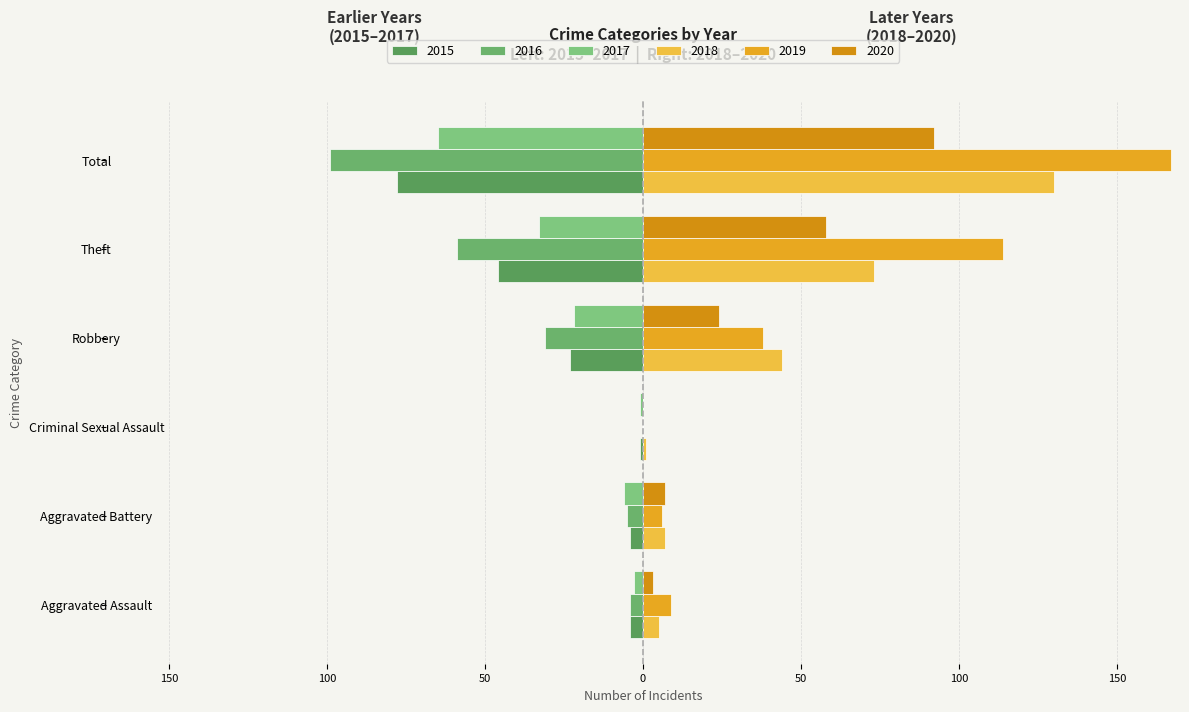

Reading right to left, list all the values displayed in this chart.

2015: -78	-46	-23	-1	-4	-4
2016: -99	-59	-31	0	-5	-4
2017: -65	-33	-22	-1	-6	-3
2018: 130	73	44	1	7	5
2019: 167	114	38	0	6	9
2020: 92	58	24	0	7	3